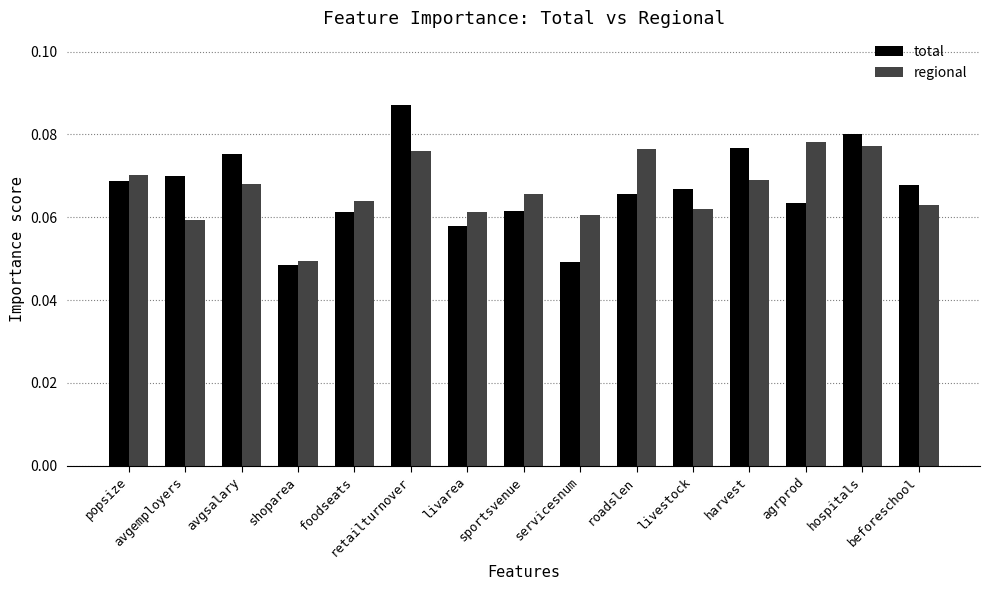

What position from the right is harvest?

4